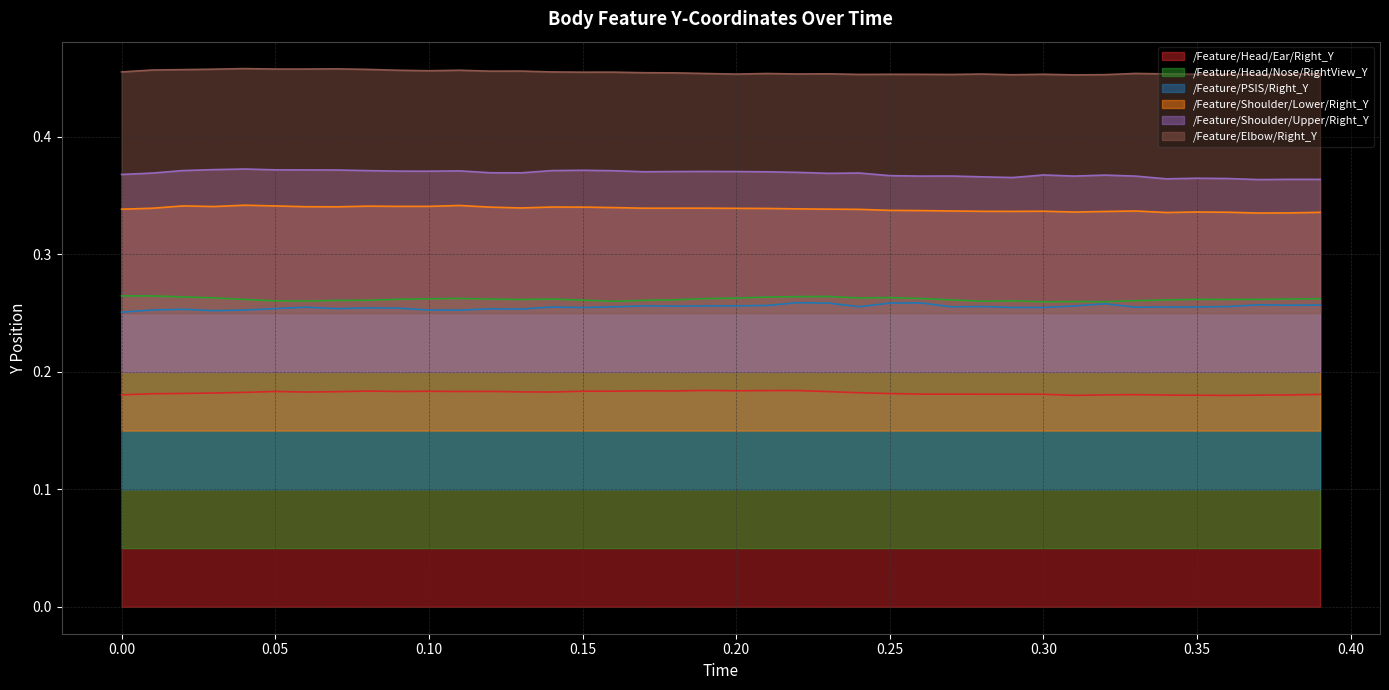

Count the number of categories in the chart.

40